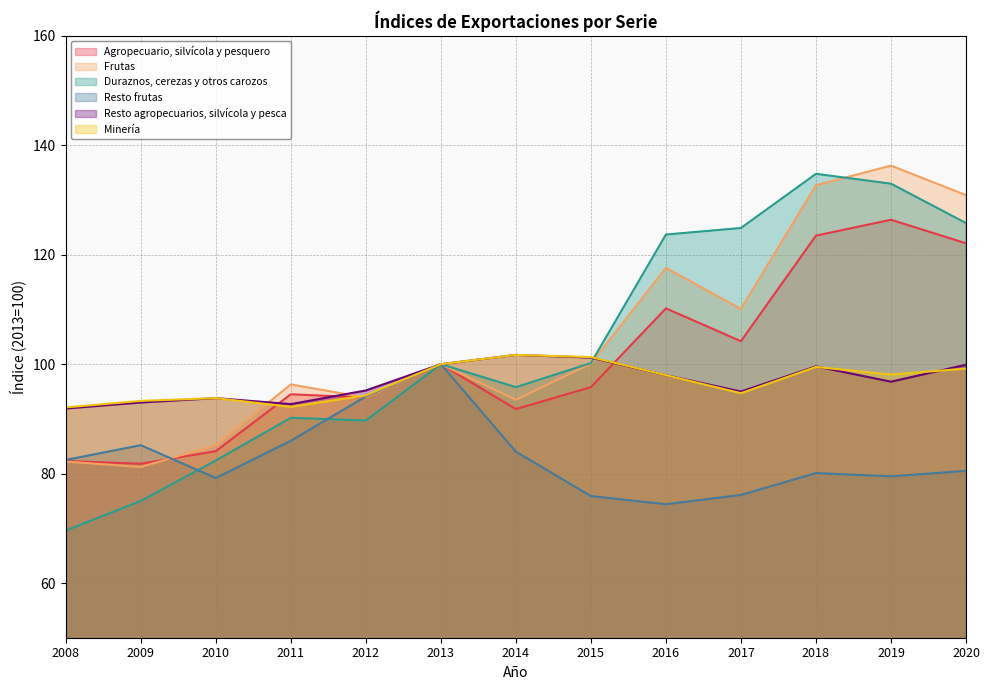

How many values in the Duraznos, cerezas y otros carozos series are below 100?

6